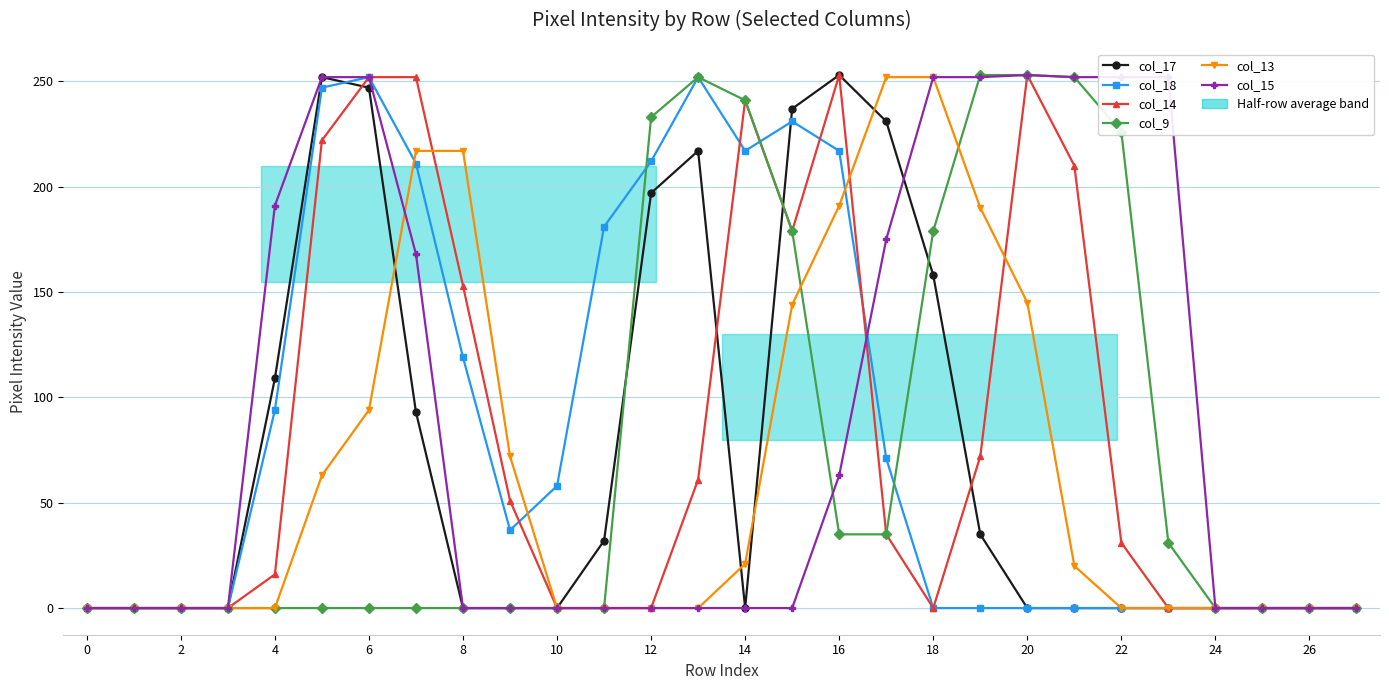

What is the maximum value for col_9?

253